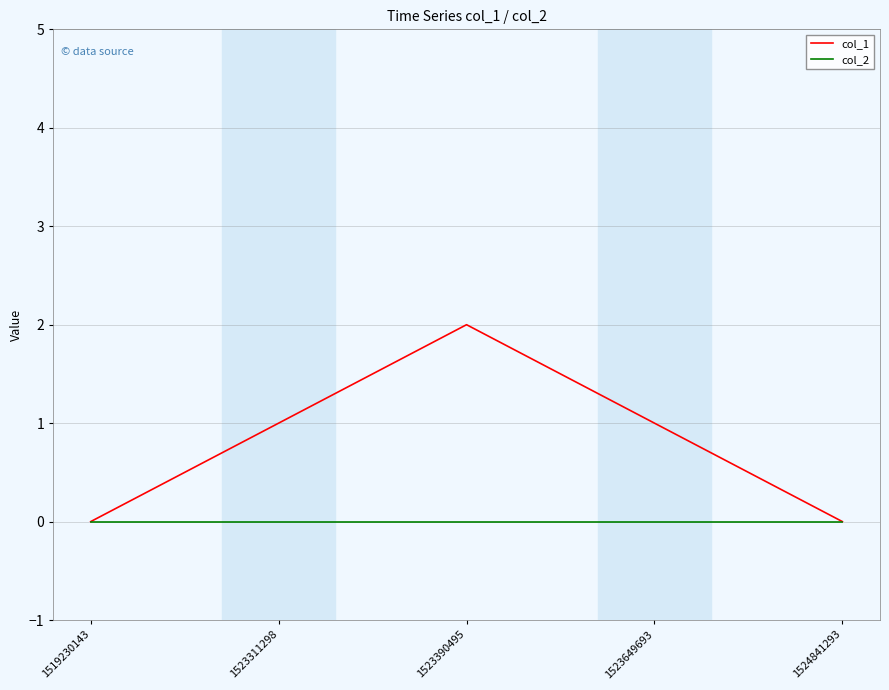

List the series in order of their overall mean, highest first.

col_1, col_2